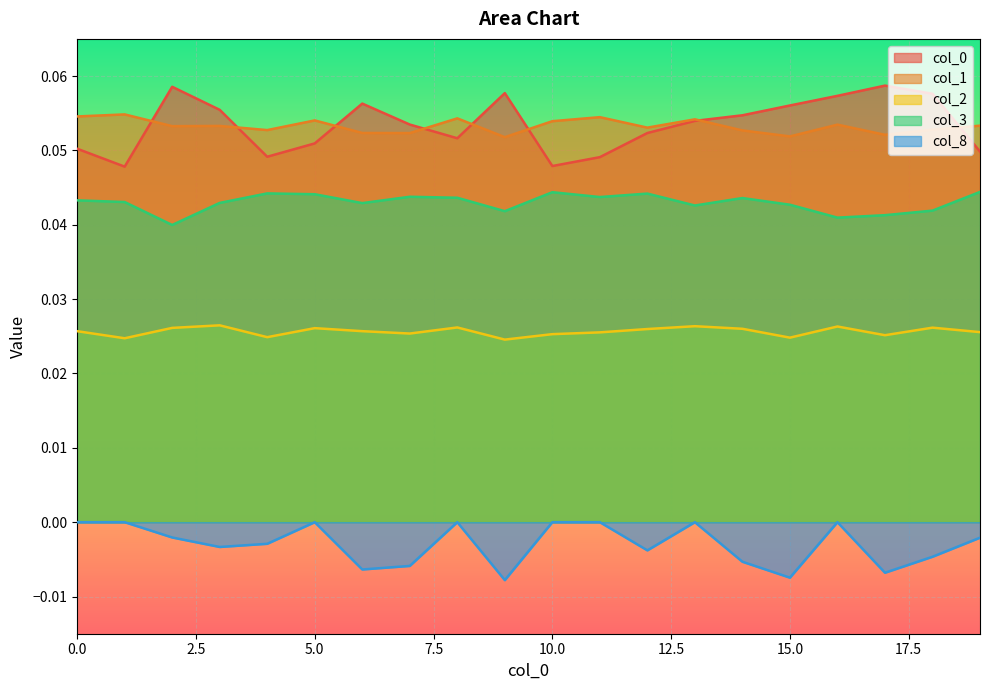

In 3, how many points are higher than both neighbors (excluding endpoints)?

5